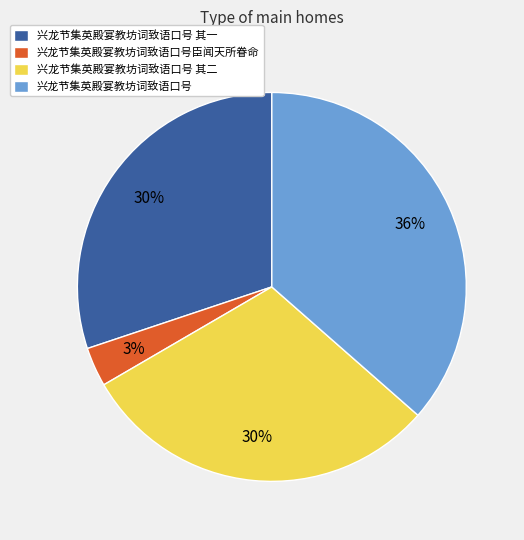

Is it true that 兴龙节集英殿宴教坊词致语口号 其一 is 36% of the pie?

False